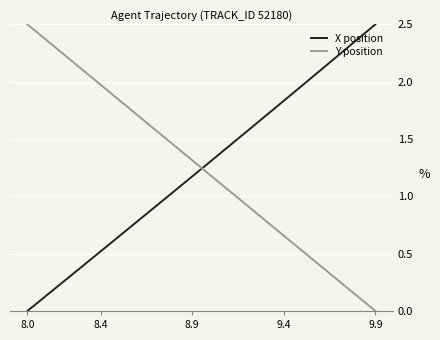

What is the maximum value shown in the chart?

2.5